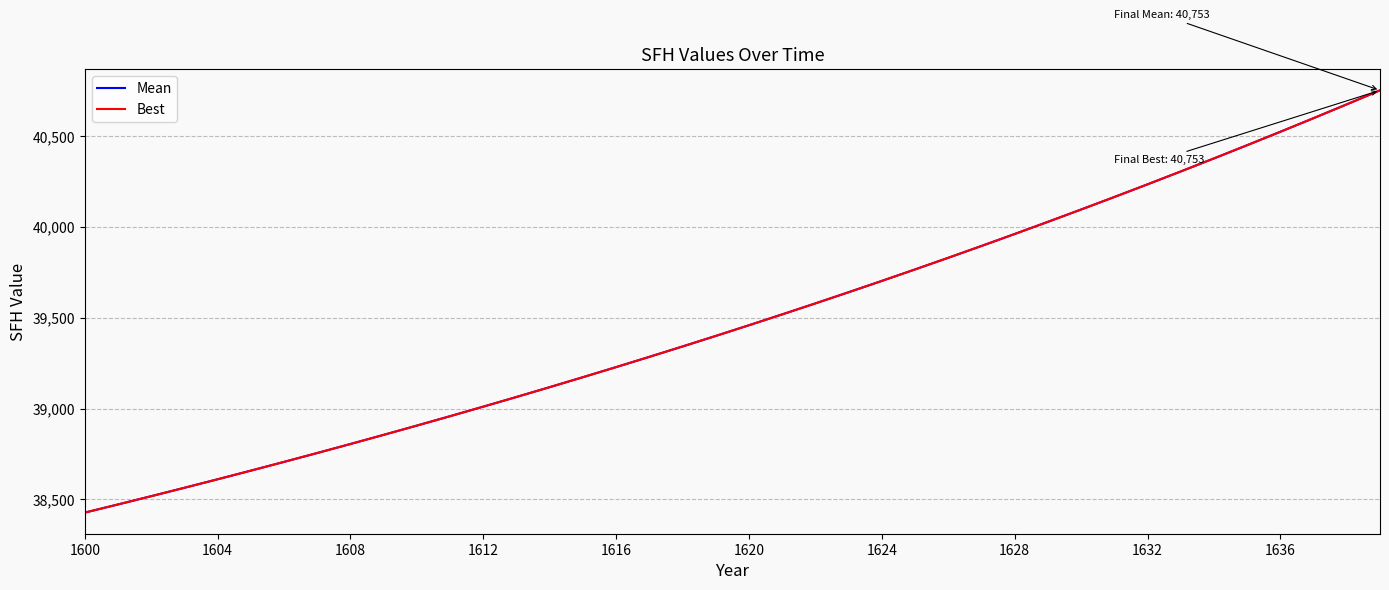

Does the chart display data point markers on the line(s)?

No